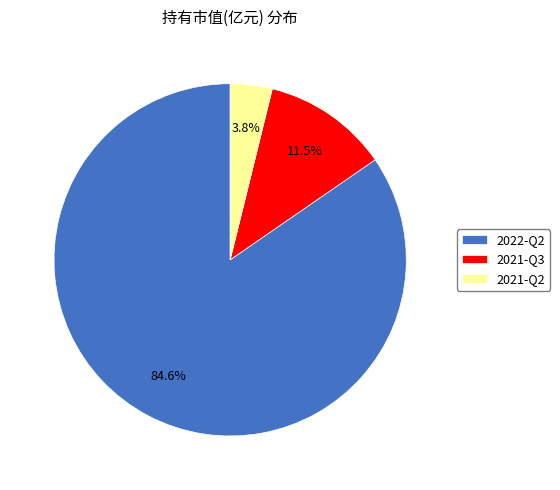

To the nearest percent, what is the average slice percentage?

33%